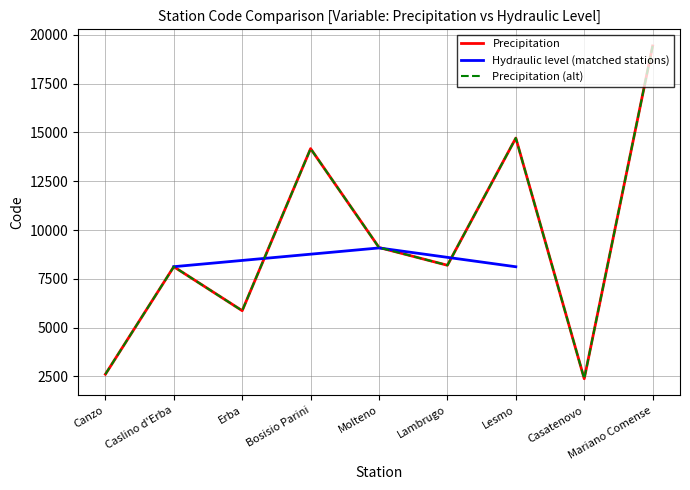

Rank the categories by value from lowest to highest.

Casatenovo, Canzo, Erba, Caslino d'Erba, Lambrugo, Molteno, Bosisio Parini, Lesmo, Mariano Comense